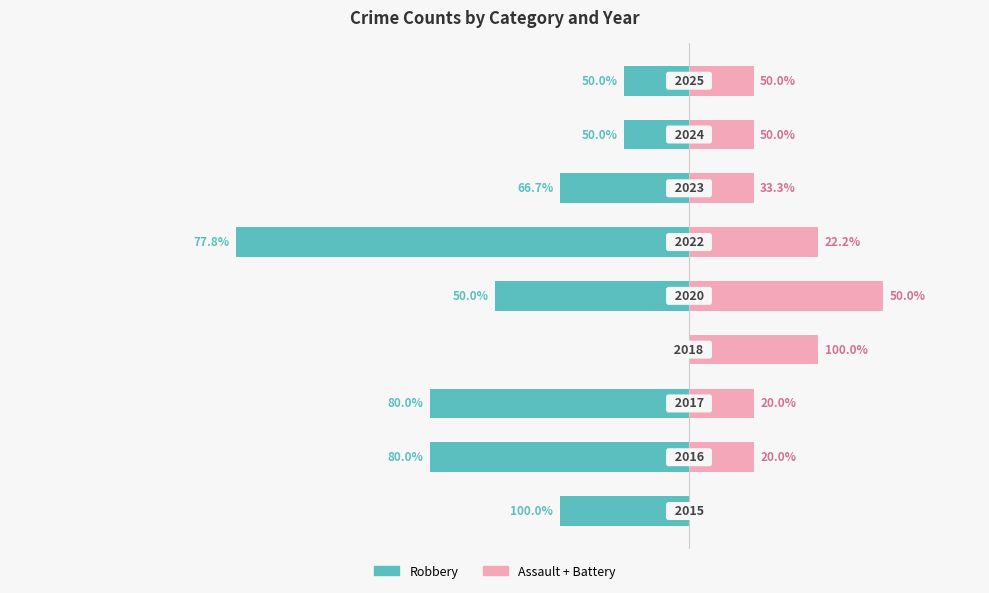

The value of Robbery at 0 is -2. True or false?

True